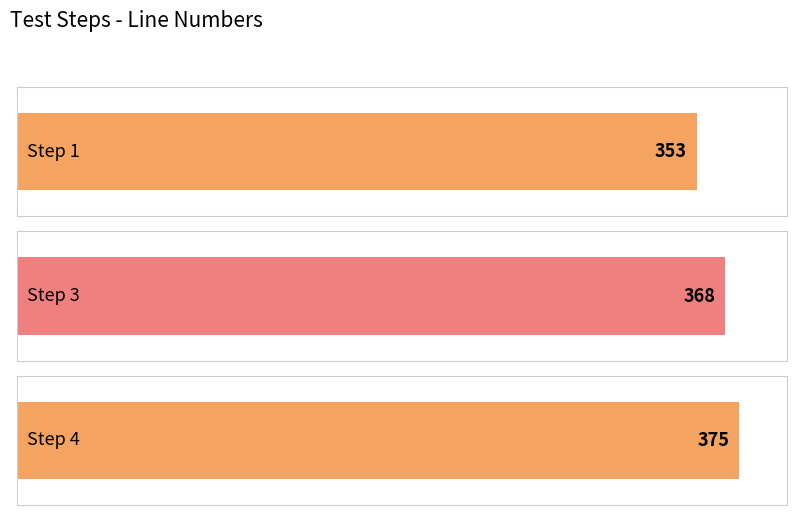

The chart shows a value of 468 at Step 1. True or false?

False